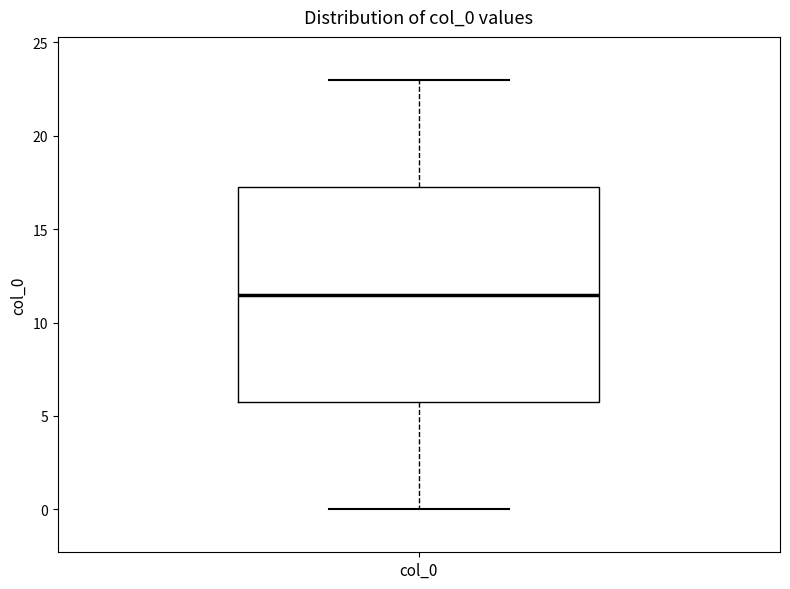

Transcribe this box plot: give where the median line is, the range the box spans, and where the two whiskers end, as read against the y-axis. The values are not printed on the chart, so give them approximately, as read against the axis.

median 11.5, box 6.0 to 17.5, whiskers 0.0 to 23.0